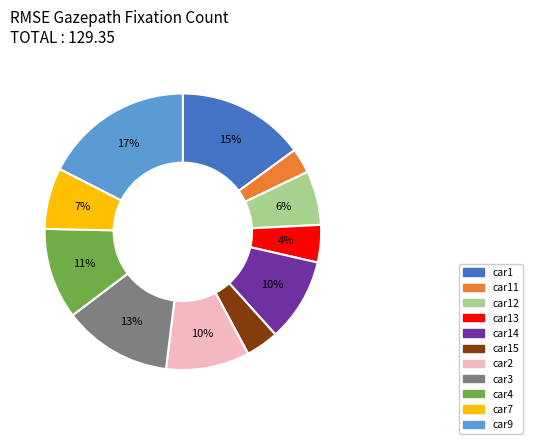

Does any single category account for the majority?

No